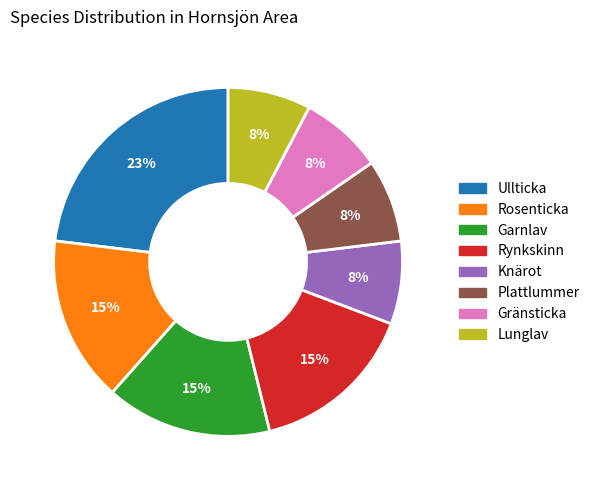

To the nearest percent, what is the combined percentage of Gränsticka and Rosenticka?

23%